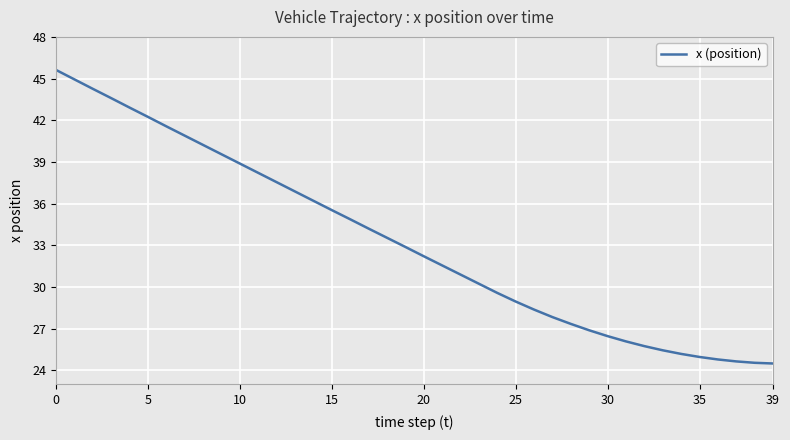

What is the difference between the maximum and minimum values?

21.1